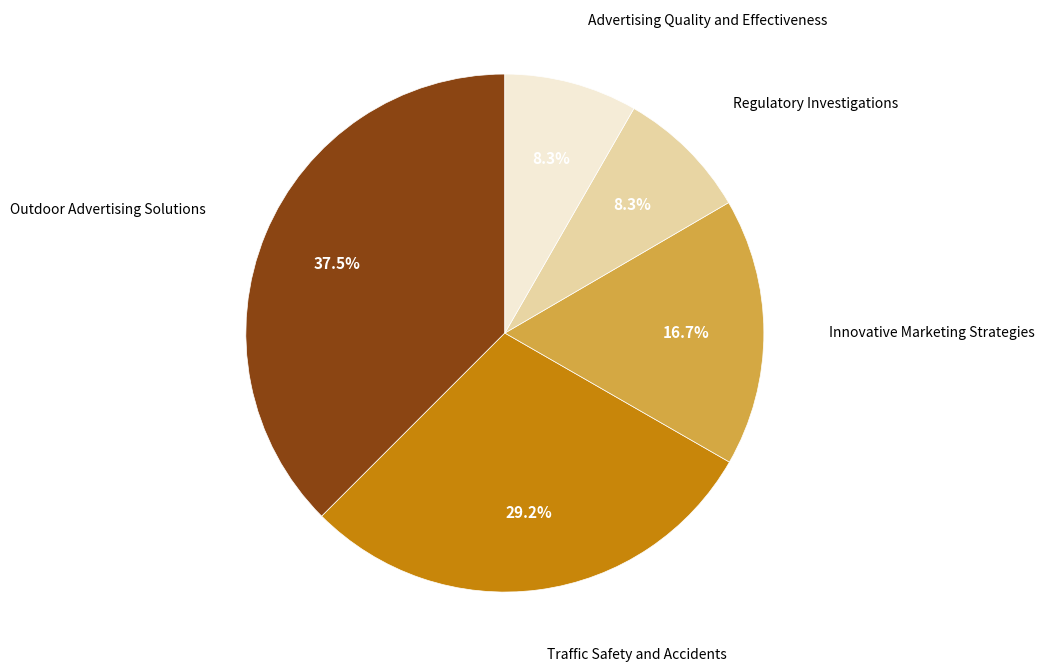

Count the number of slices in the pie.

5